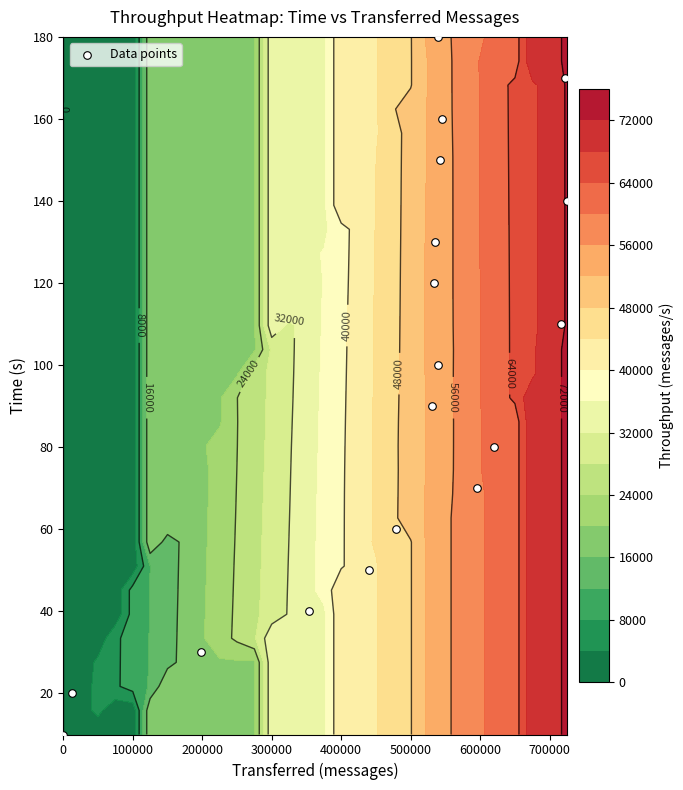

What is the sum of all values?

1710